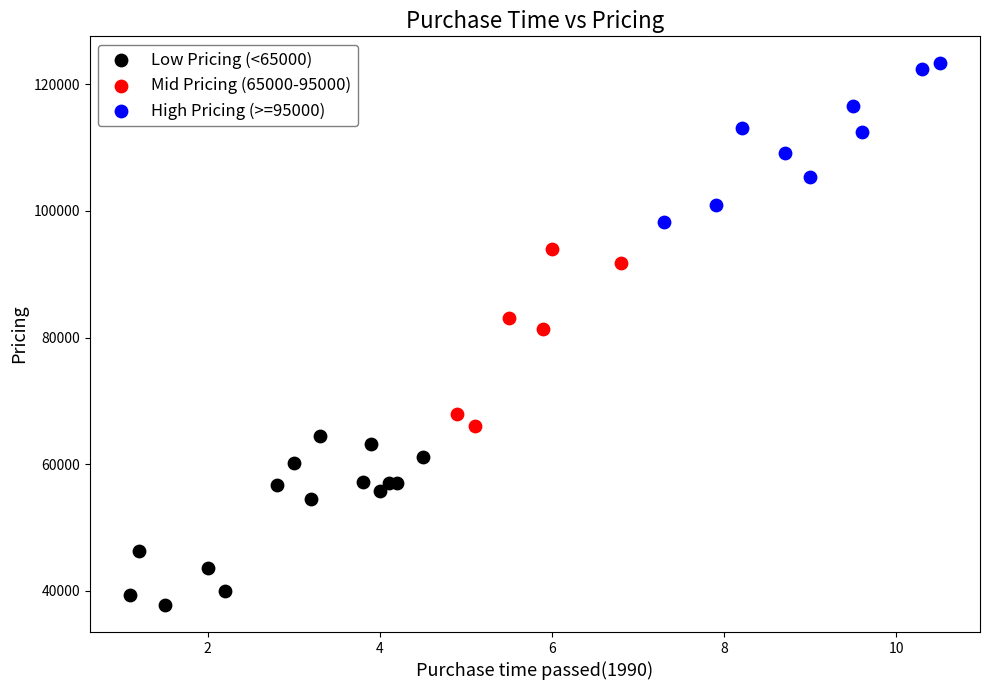

Which series reaches the maximum Y coordinate?

High Pricing (>=95000)